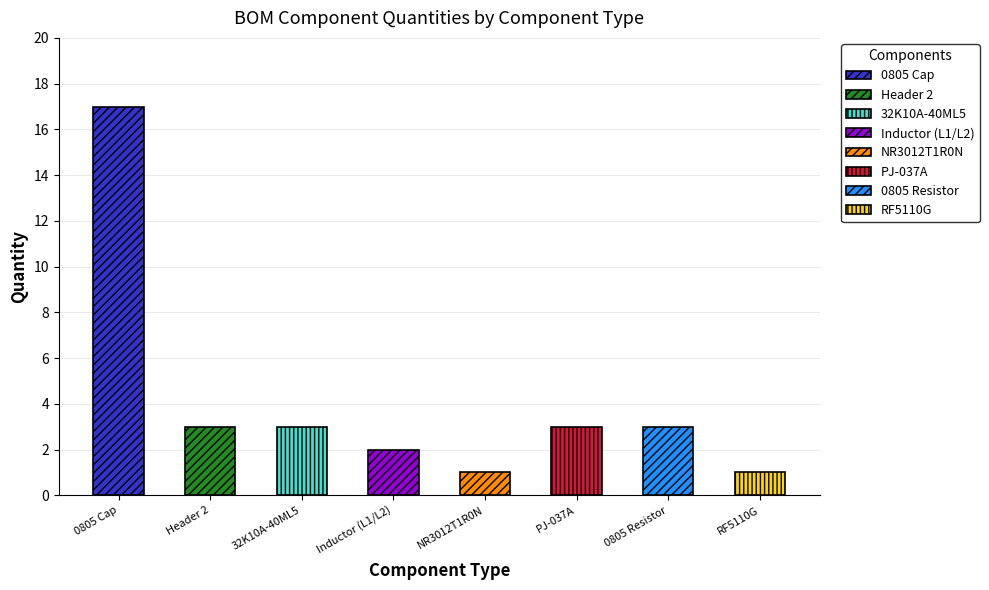

Rank the categories by value from highest to lowest.

0805 Cap, Header 2, 32K10A-40ML5, PJ-037A, 0805 Resistor, Inductor (L1/L2), NR3012T1R0N, RF5110G